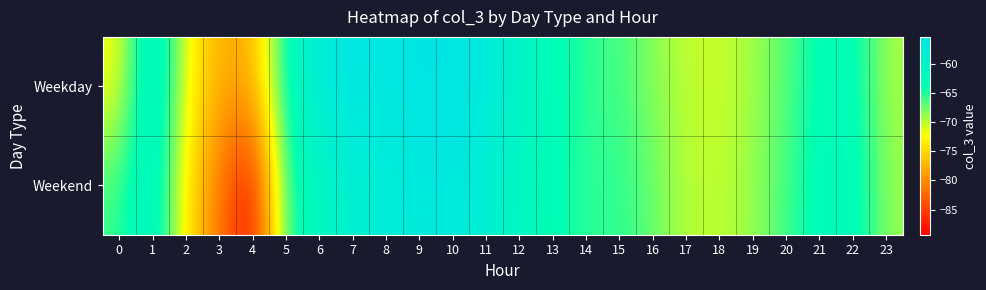

Reading right to left, transcribe all the data shown in this chart.

Weekday: 23=-69.4	22=-62.7	21=-63.2	20=-66.6	19=-69.1	18=-70.5	17=-70.2	16=-68.3	15=-66.0	14=-65.4	13=-62.8	12=-60.5	11=-57.0	10=-55.3	9=-55.3	8=-56.1	7=-55.6	6=-57.3	5=-63.1	4=-77.7	3=-77.7	2=-72.2	1=-57.5	0=-72.4
Weekend: 23=-68.7	22=-62.0	21=-62.6	20=-65.9	19=-68.7	18=-70.2	17=-69.9	16=-67.2	15=-65.1	14=-65.4	13=-63.1	12=-61.8	11=-58.6	10=-56.5	9=-56.8	8=-58.0	7=-59.0	6=-61.5	5=-64.7	4=-89.3	3=-81.3	2=-74.2	1=-59.4	0=-65.7